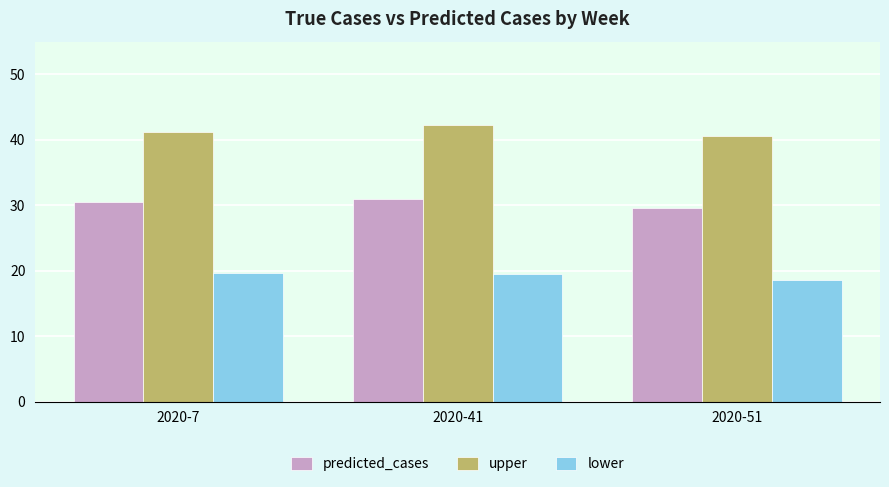

The upper series shows 60.0 at 2020-51. True or false?

False